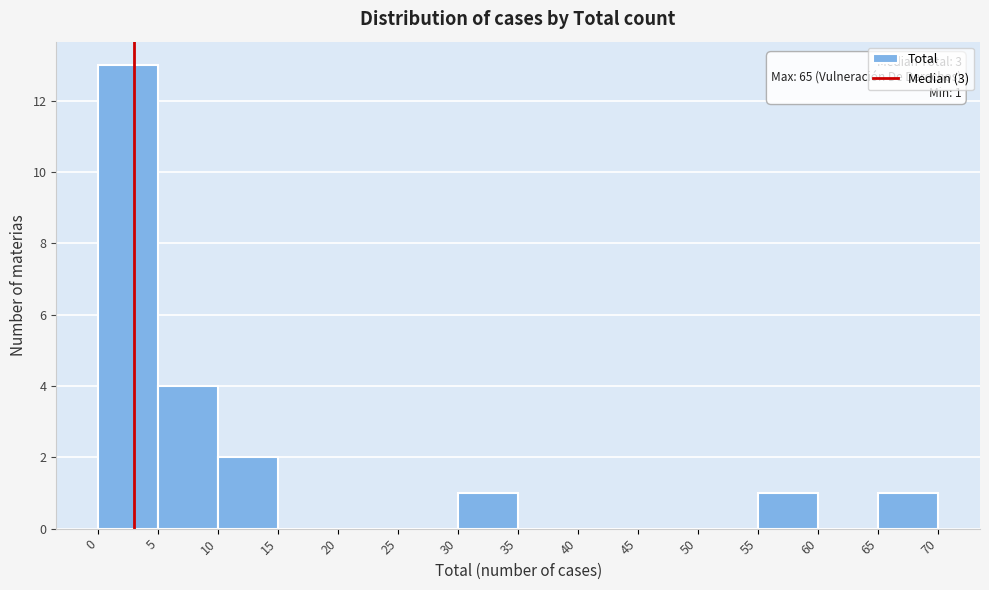

Which range on the x-axis has the tallest bar?

0 to 5